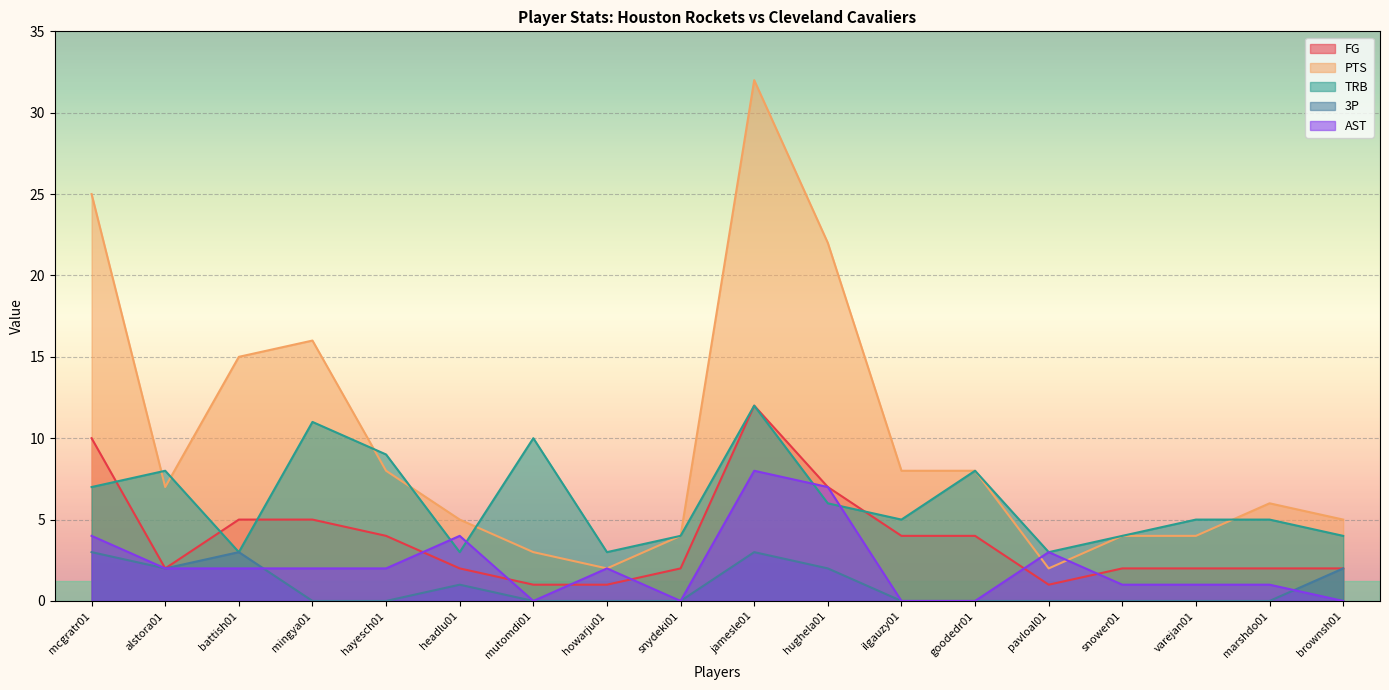

True or false: PTS has more than 0 points higher than both neighbors.

True